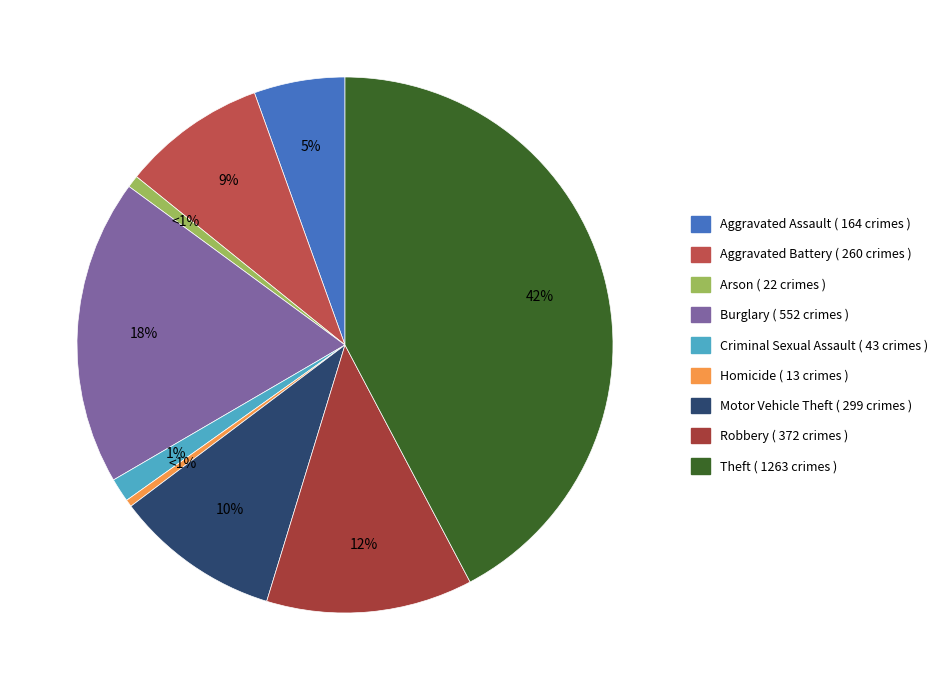

To the nearest percent, what is the difference between the Robbery and Arson slice percentages?

12%